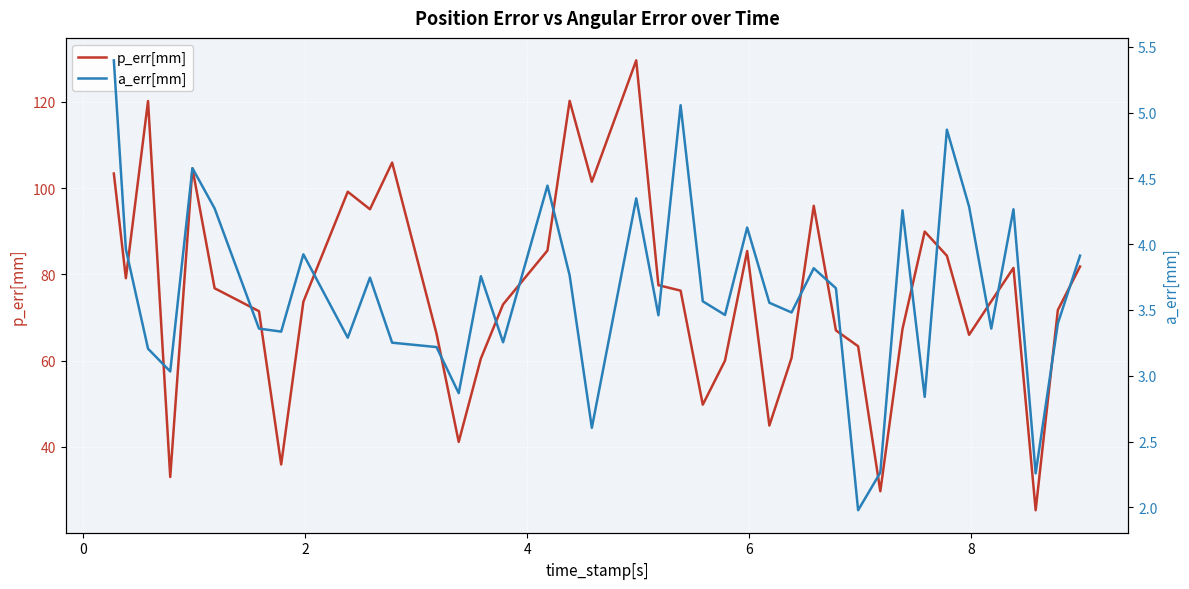

What are all the series names shown in the legend?

p_err[mm], a_err[mm]